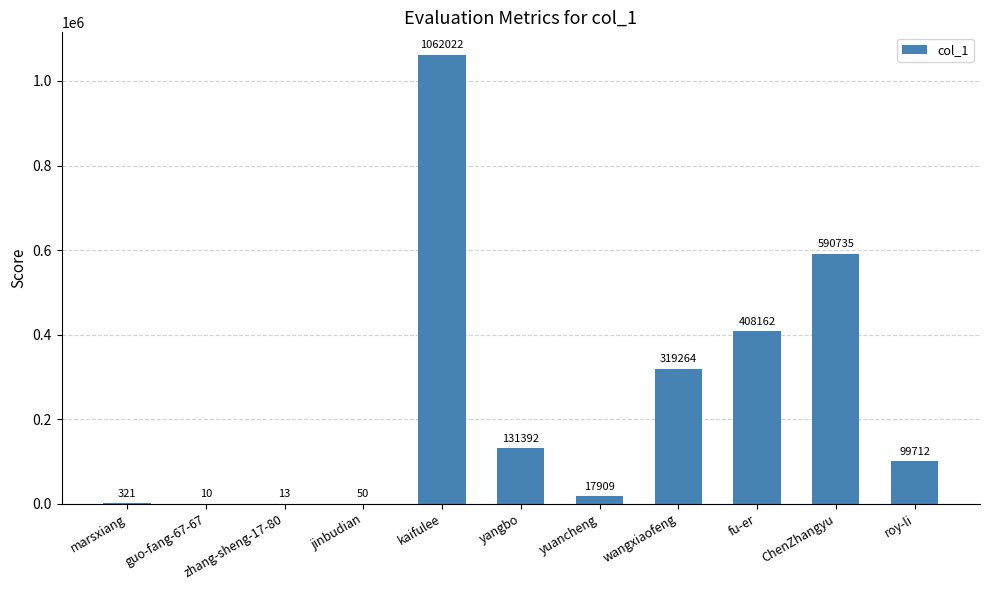

At which category does the chart reach its peak across all series?

kaifulee